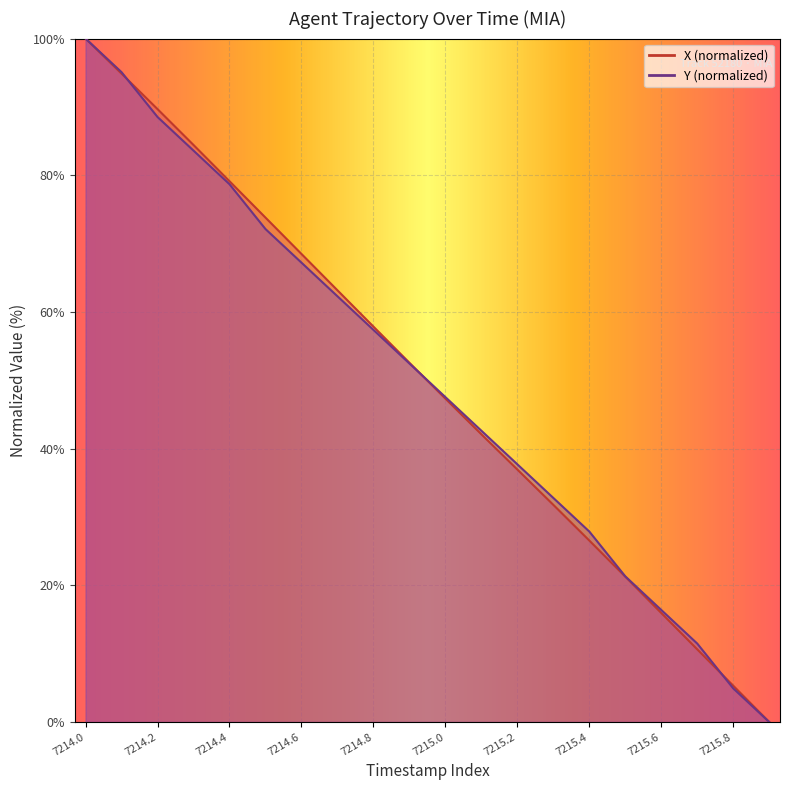

What is the label of the 8th point from the left?

7215.4